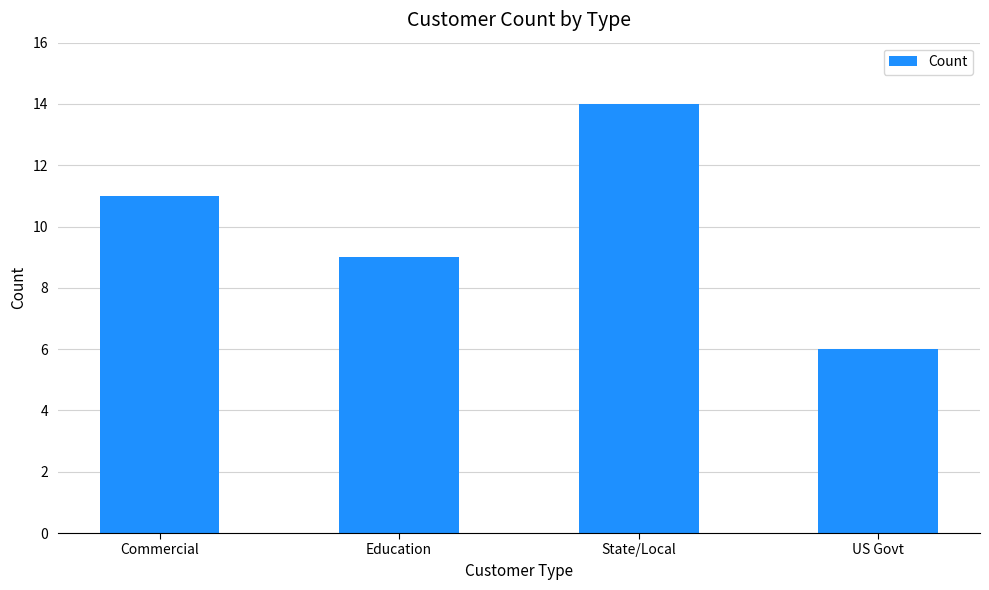

What is the label of the 4th bar from the left?

US Govt